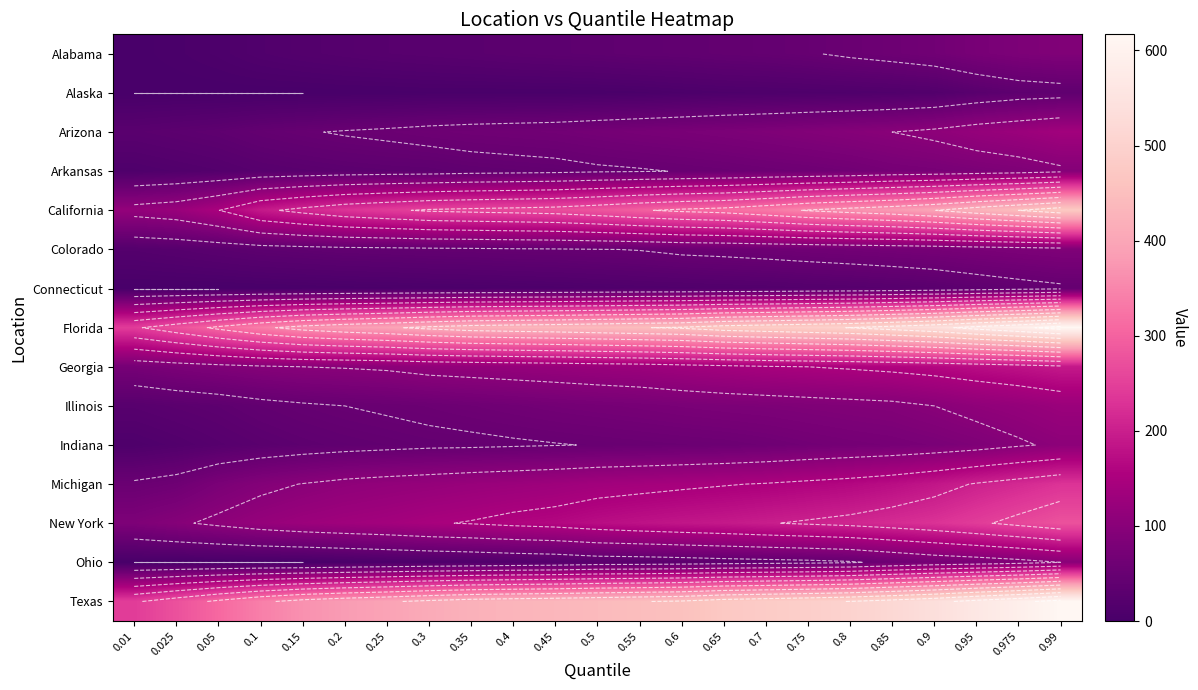

Rank the categories by New York value from lowest to highest.

0.01, 0.025, 0.05, 0.1, 0.15, 0.2, 0.25, 0.3, 0.35, 0.4, 0.45, 0.5, 0.55, 0.6, 0.65, 0.7, 0.75, 0.8, 0.85, 0.9, 0.95, 0.975, 0.99